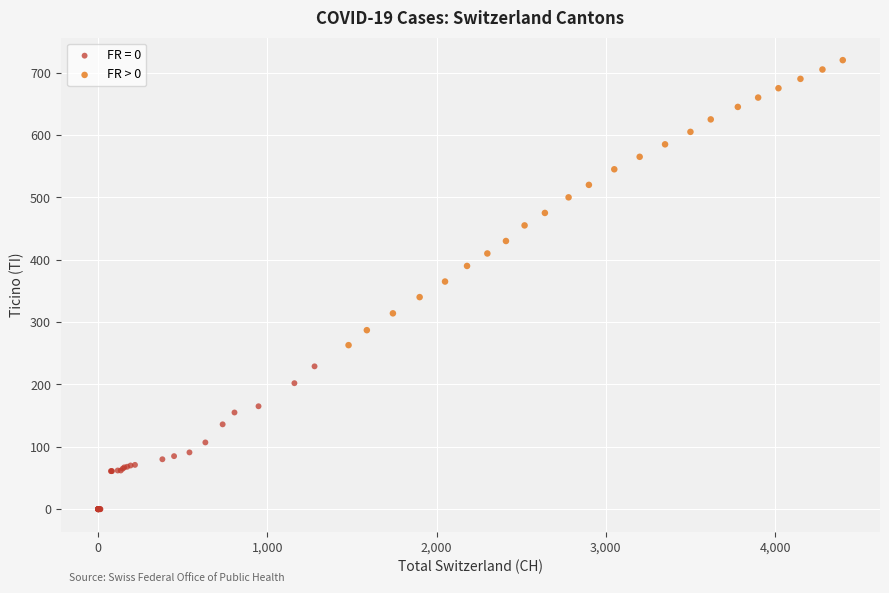

Which series reaches the minimum Y coordinate?

FR = 0